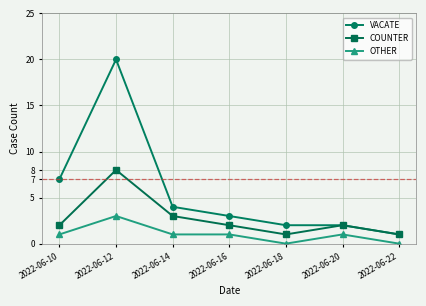

At which category is the sum across all series the highest?

2022-06-12